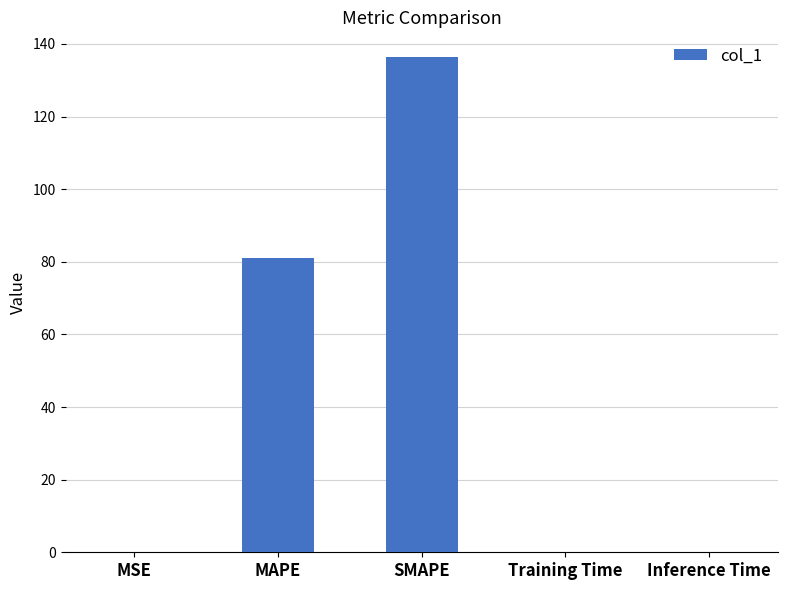

What is the approximate value at MAPE?

81.1